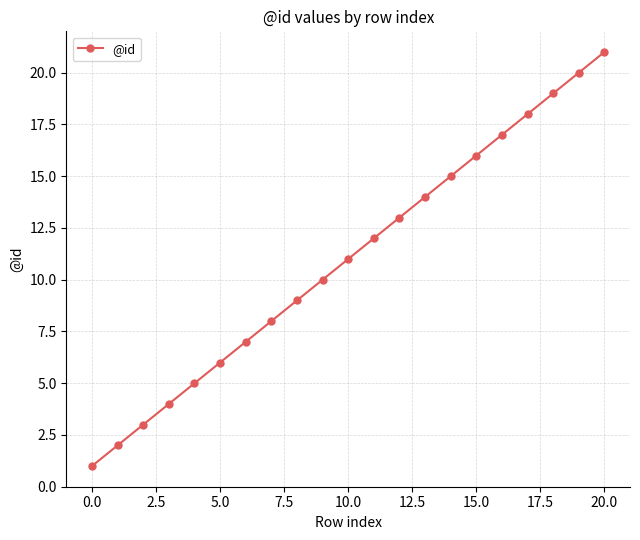

What is the maximum value shown in the chart?

21